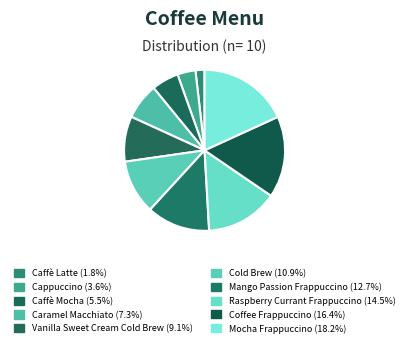

To the nearest percent, what is the difference between the Caffè Latte and Caramel Macchiato slice percentages?

5%